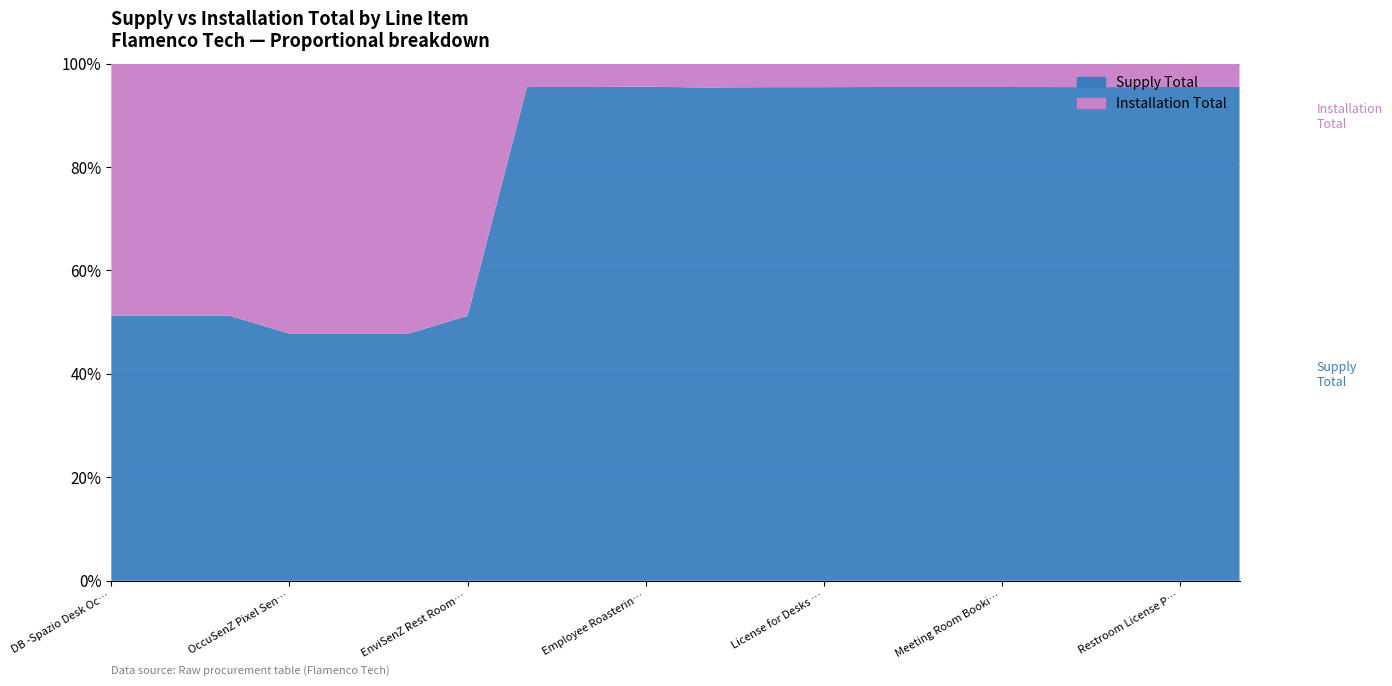

Reading right to left, list all the values displayed in this chart.

Supply Total: 165852	165852	257500	257500	200872	200872	200872	38316	53148	27604	11845	10672	310964	312562	4645452609	272034	312039	1708013435	6832053740	312562
Installation Total: 7854	7854	12250	12250	9520	9520	9520	1829	2537	1340	552	506	14722	297500	5080328750	297500	341250	1625706250	6502825000	297500